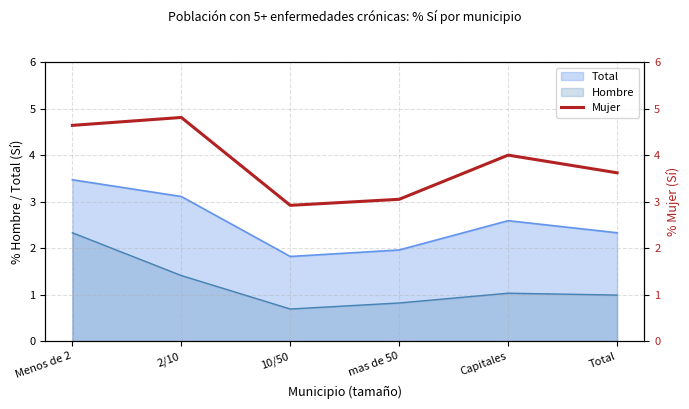

The value of Hombre at 2/10 is 1.4. True or false?

True